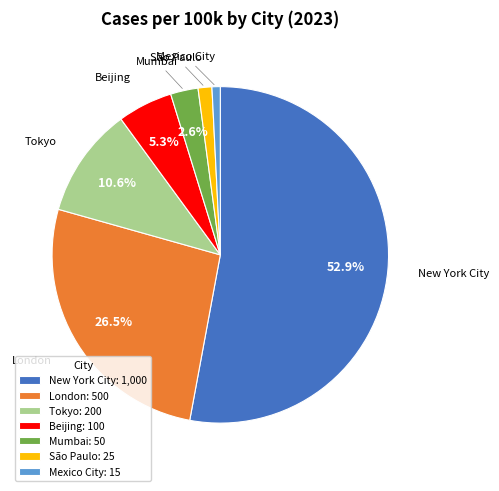

Does any single category account for the majority?

Yes